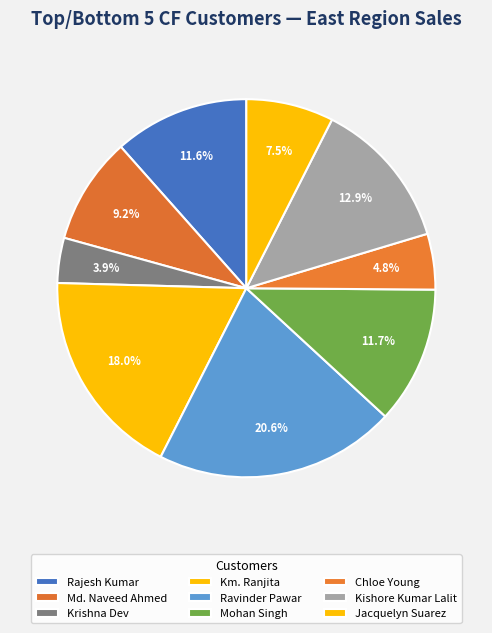

How many segments does this pie chart have?

9